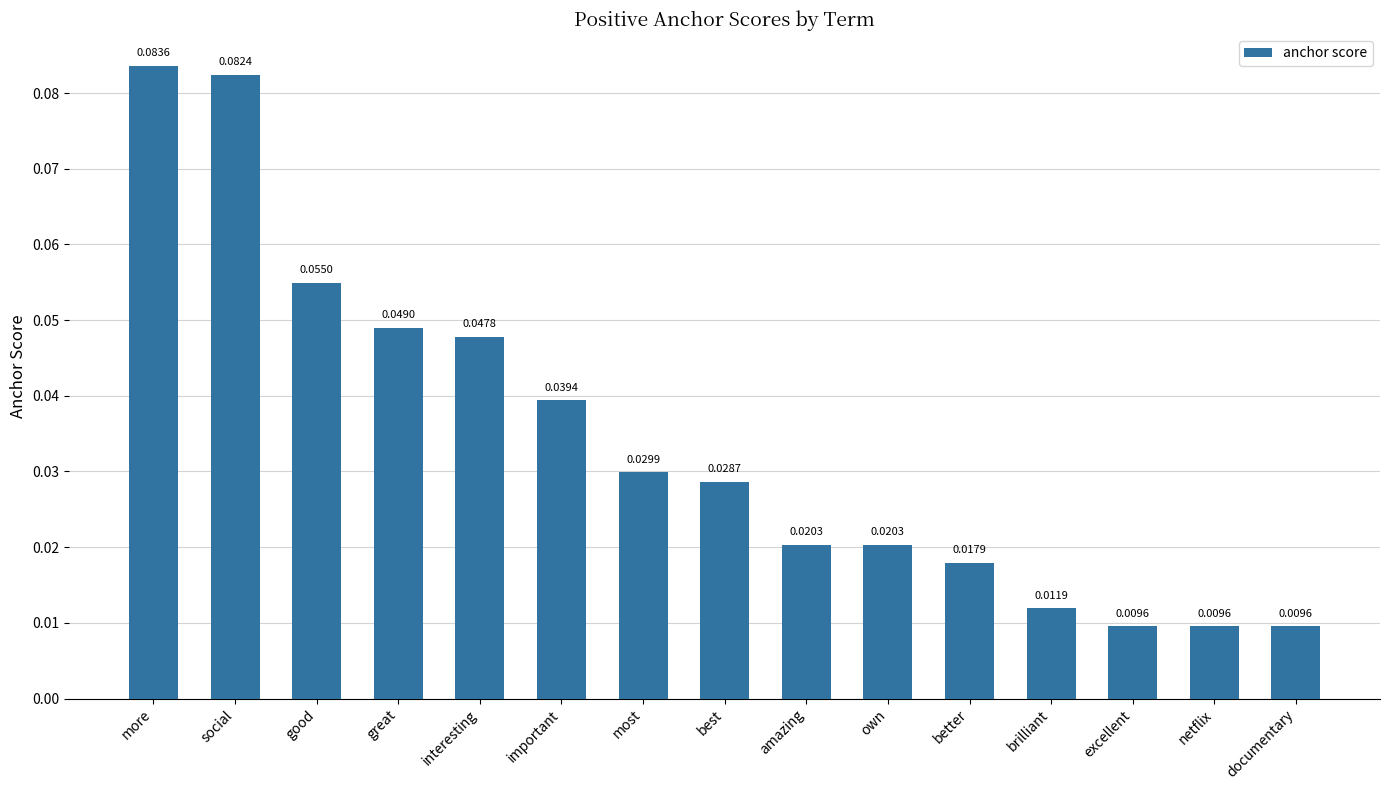

Between best and excellent, which is larger?

best